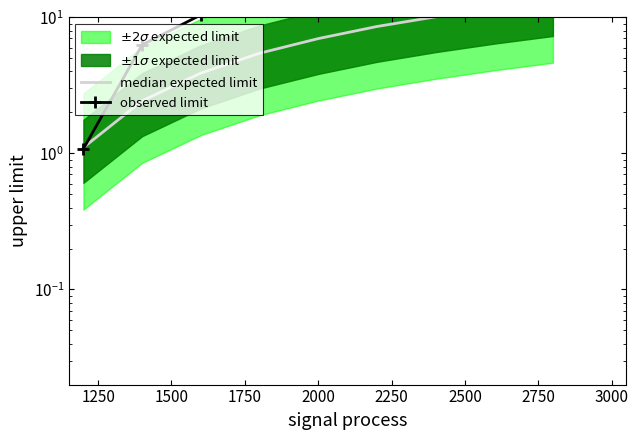

True or false: median expected limit has more than 1 points higher than both neighbors.

False